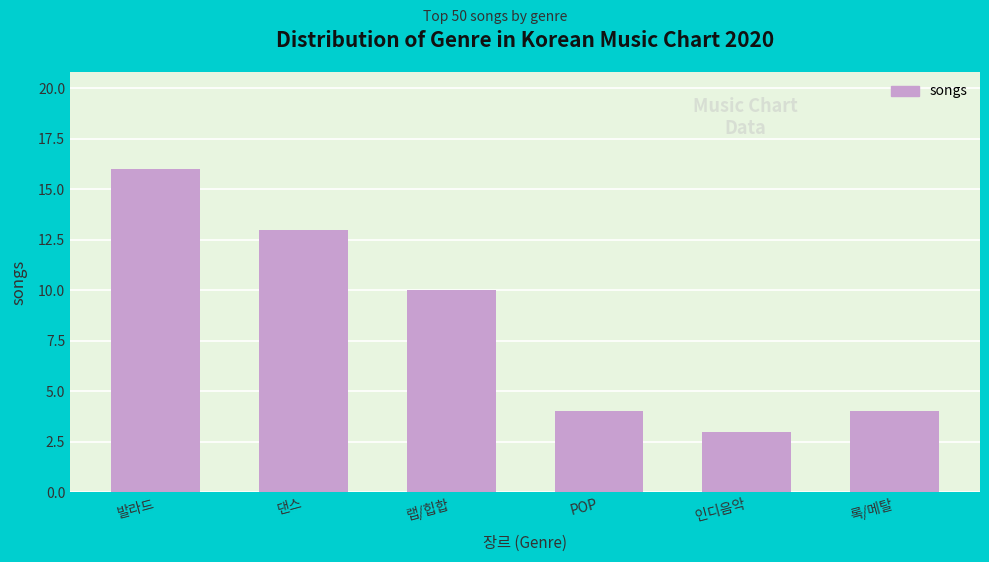

Reading left to right, what are all the values shown in this chart?

16	13	10	4	3	4